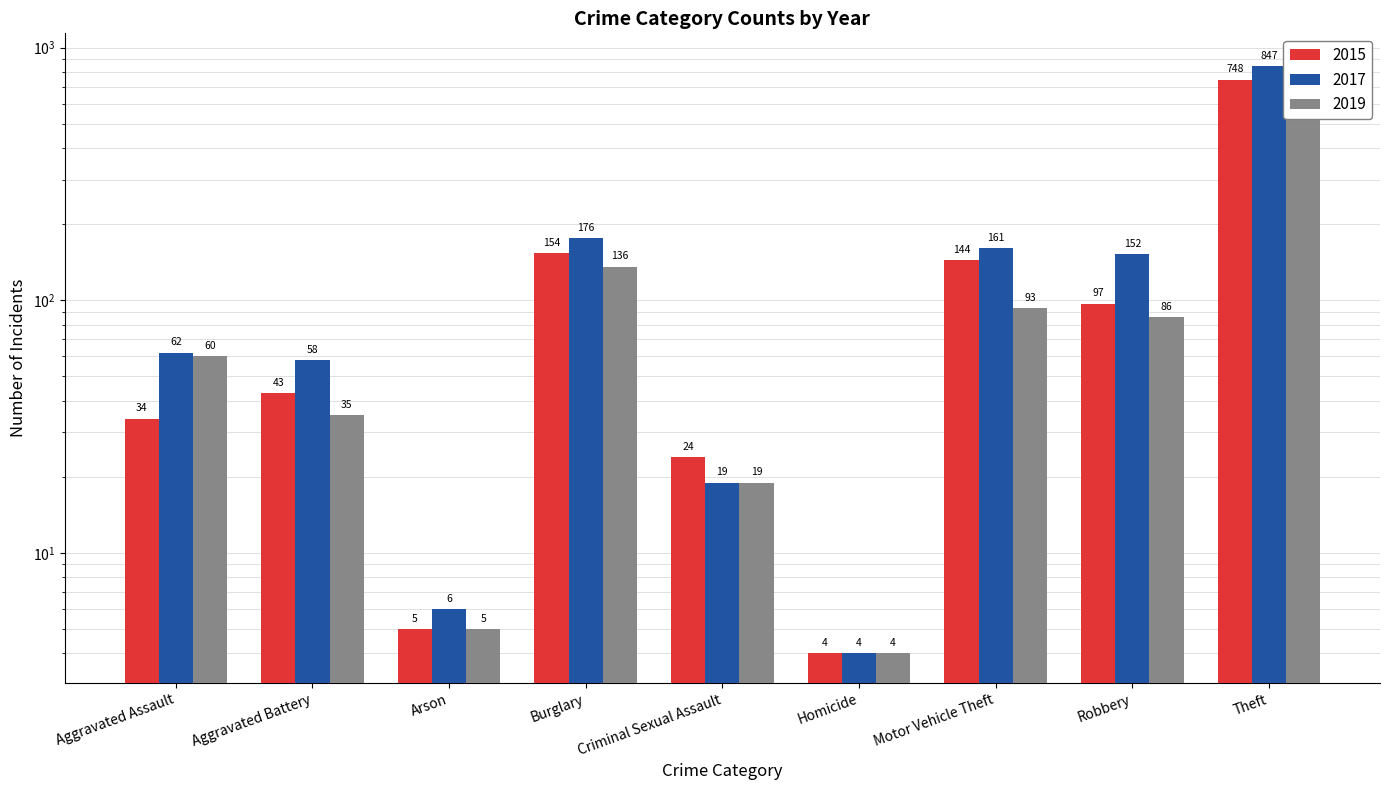

What are all the series names shown in the legend?

2015, 2017, 2019